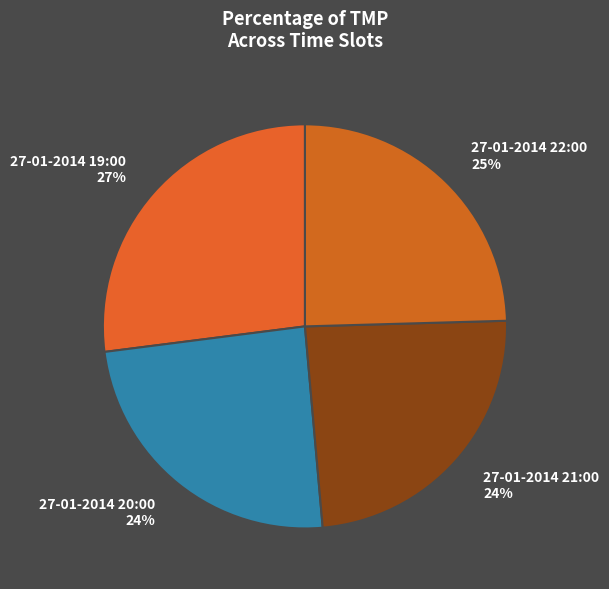

Is there any slice that represents more than half of the pie?

No